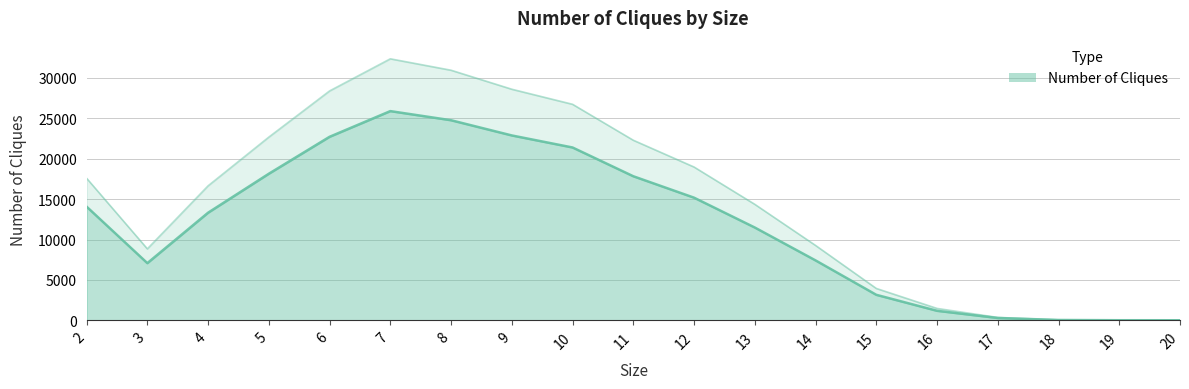

How many interior local peaks (higher than both neighbors) does the data have?

1